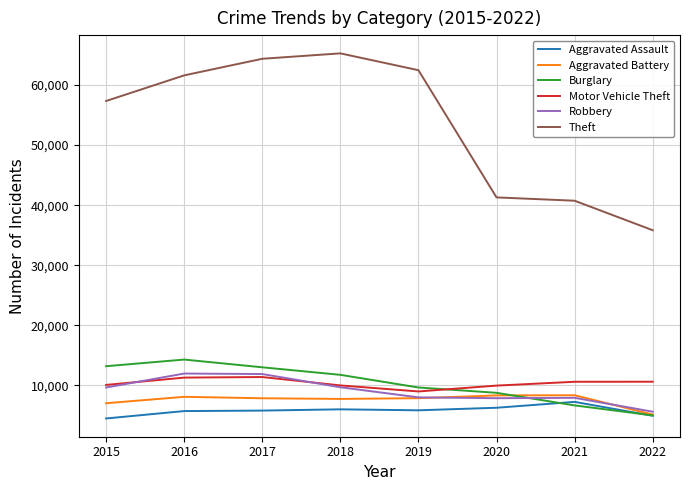

True or false: Aggravated Battery and Motor Vehicle Theft cross at least once.

False